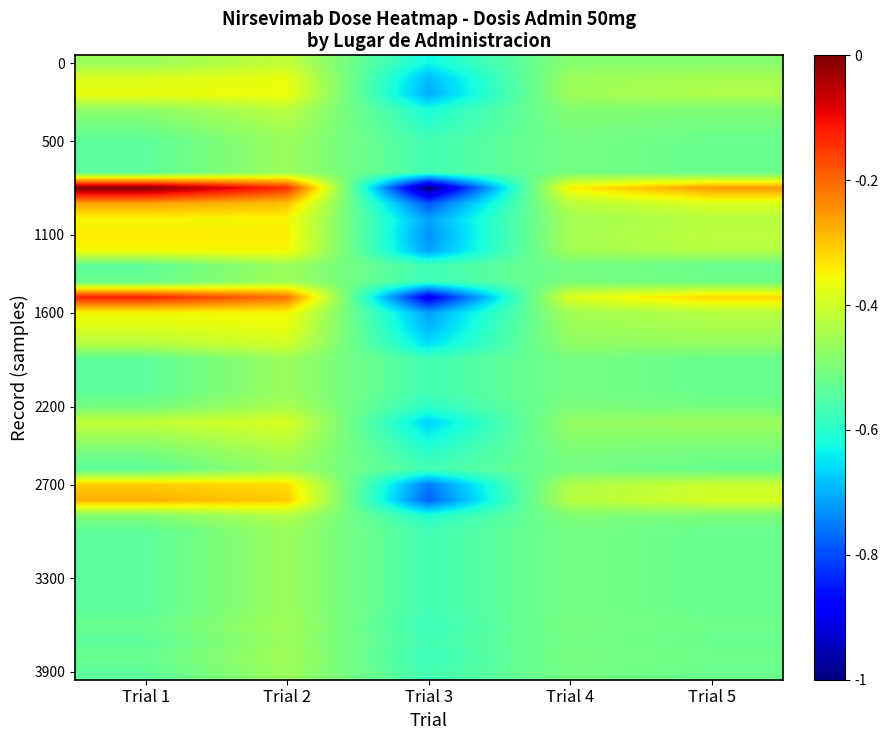

What is the total value across all series at Trial 1?

-18.0